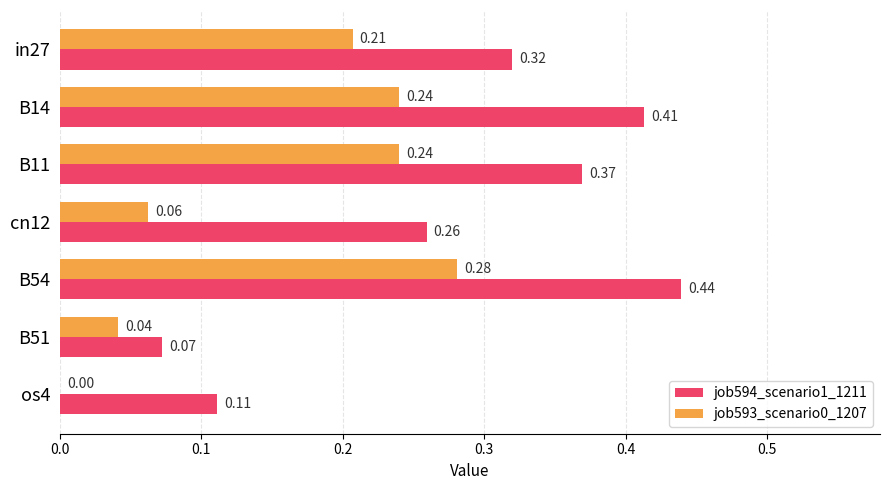

What is the sum of all job594_scenario1_1211 values?

2.0